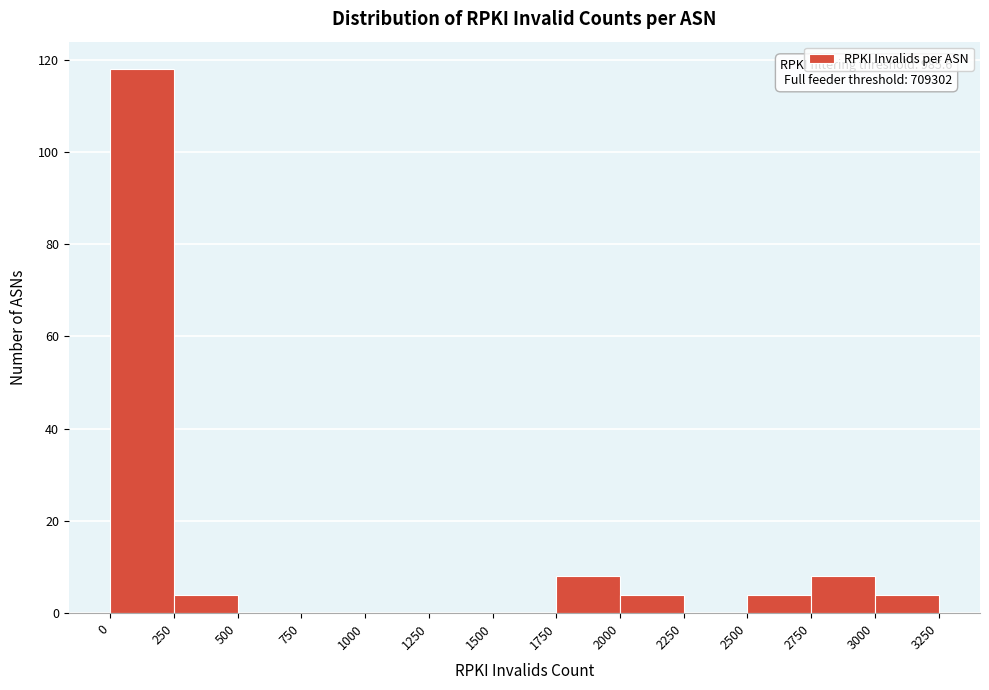

Which range on the x-axis has the tallest bar?

0 to 250